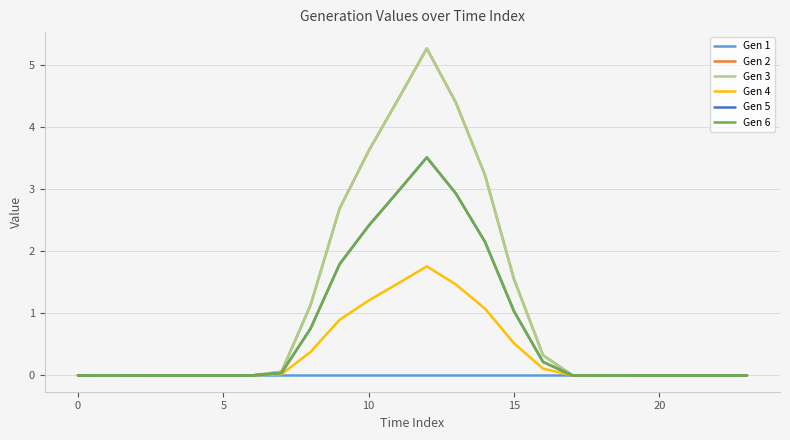

What is the average value of the Gen 3 series?

1.1